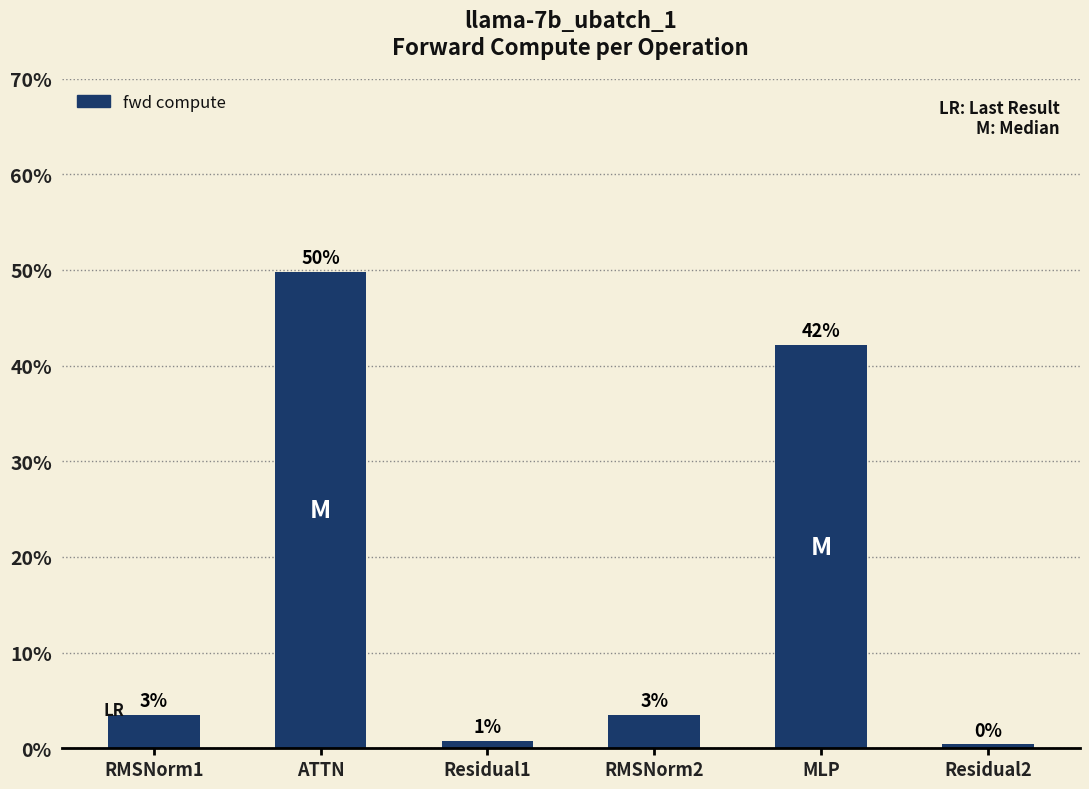

Is it true that the value at Residual1 is 1.2?

False